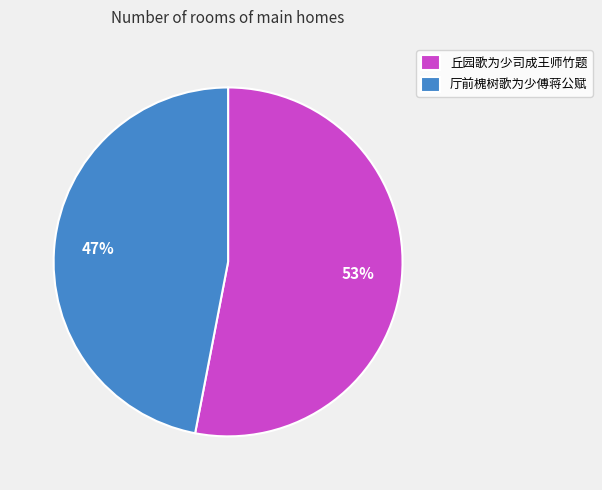

Between 厅前槐树歌为少傅蒋公赋 and 丘园歌为少司成王师竹题, which is larger?

丘园歌为少司成王师竹题